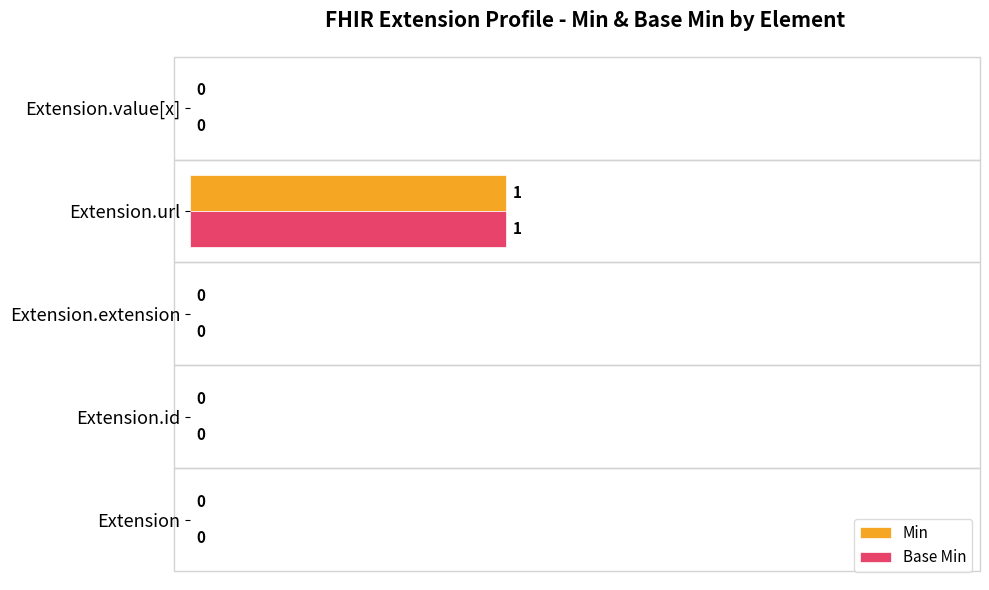

Is it true that Min equals 0 at Extension.value[x]?

True